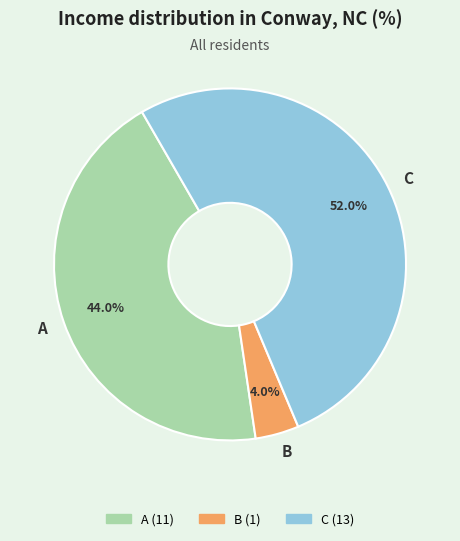

Which slice is the largest?

C